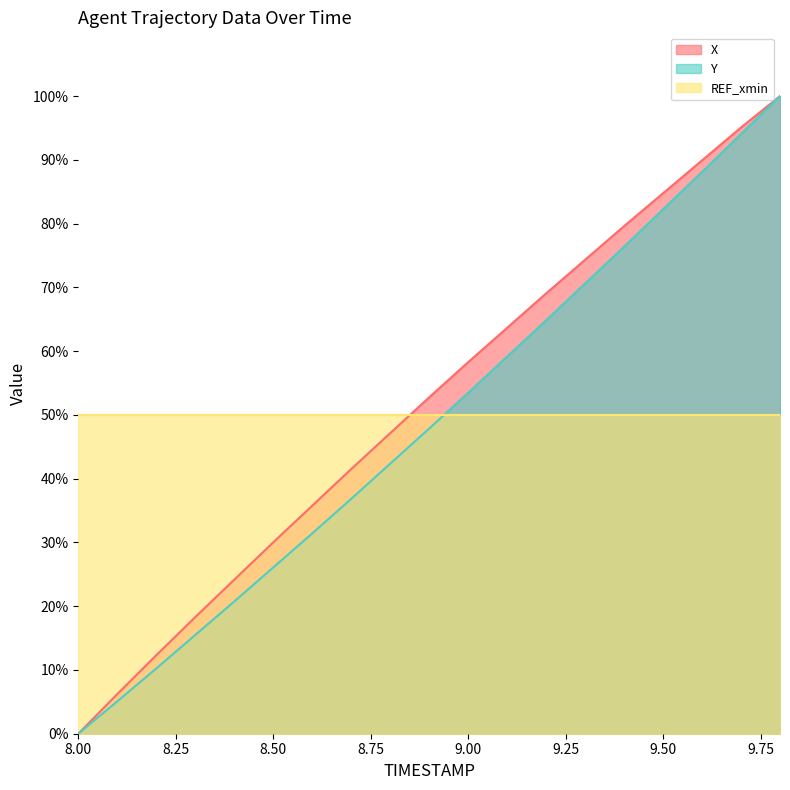

True or false: X and Y cross at least once.

False